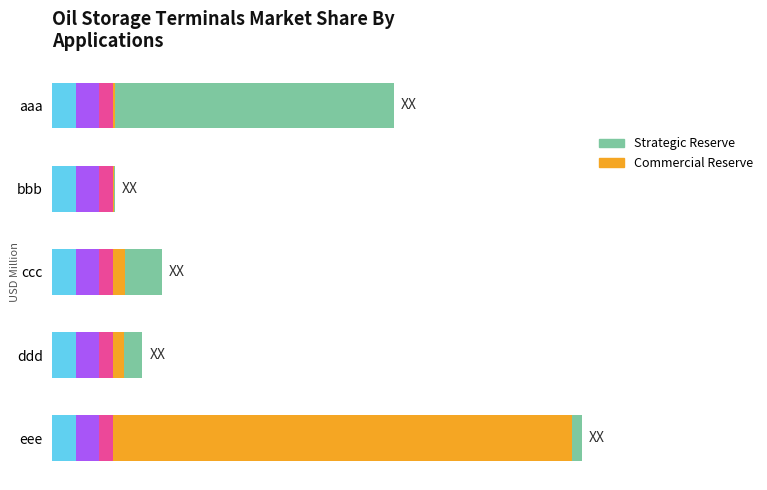

Rank the series by their average value, from lowest to highest.

Strategic Reserve, Commercial Reserve